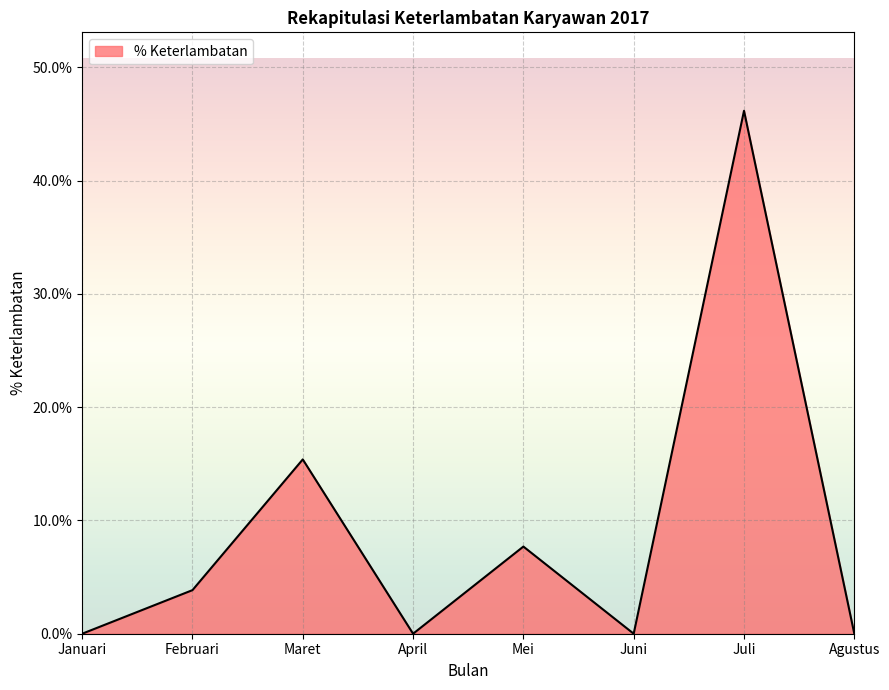

Where does the data first go above 3?

Februari